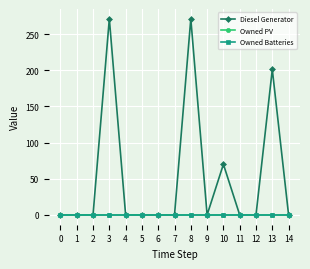

At which category is the sum across all series the highest?

3